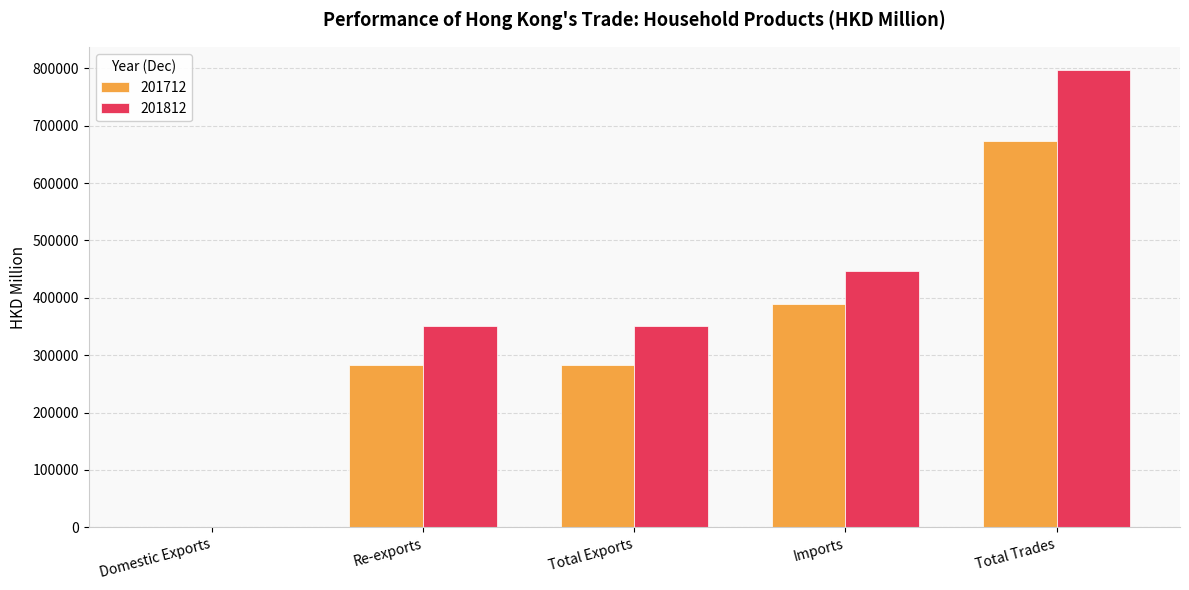

What is the sum of all 201712 values?

1628770.1